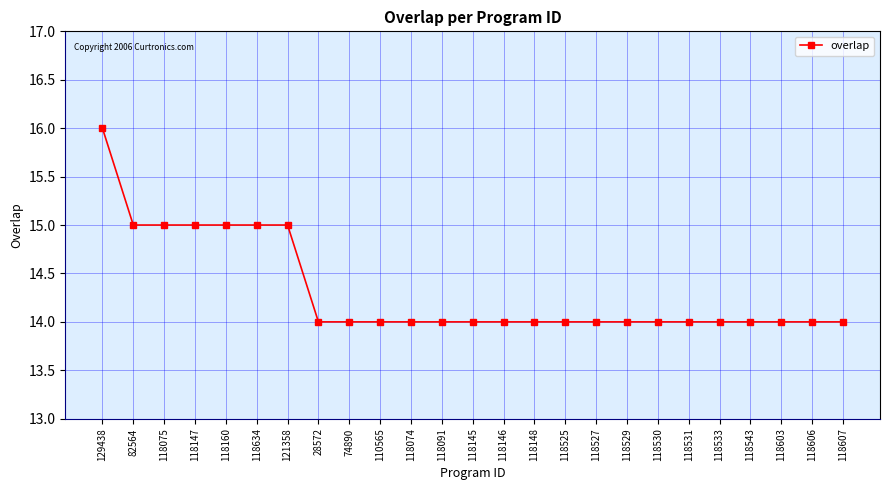

What is the approximate value at 118075?

15